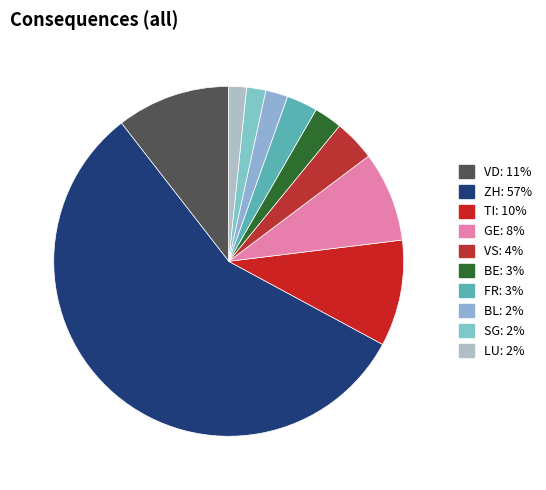

What is the smallest slice in the pie chart?

BL